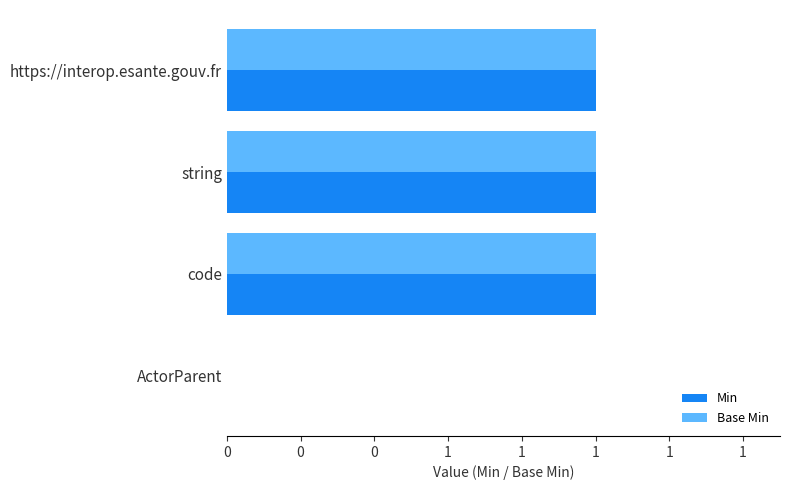

Reading left to right, transcribe all the data shown in this chart.

Min: 1	1	1	0
Base Min: 1	1	1	0